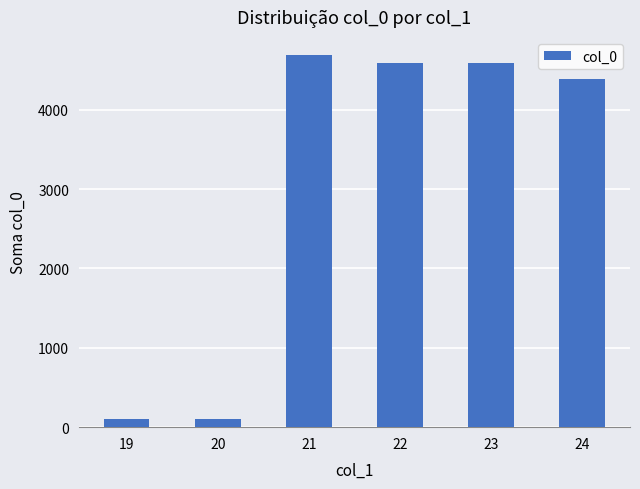

The chart shows a value of 4384 at 24. True or false?

True